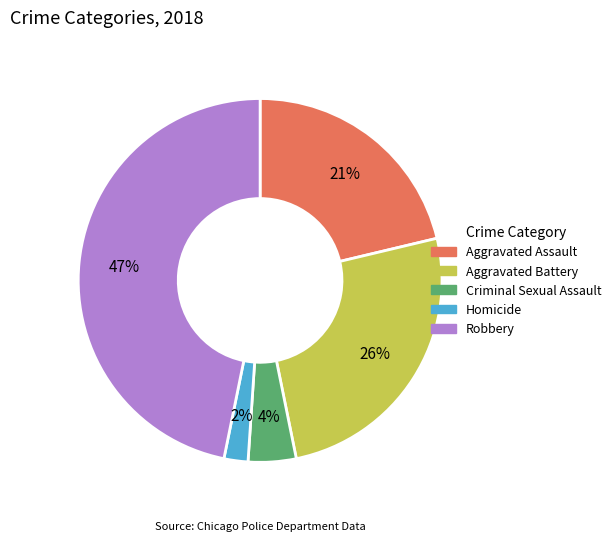

What is the ratio of the value at Criminal Sexual Assault to the value at Homicide?

2.0